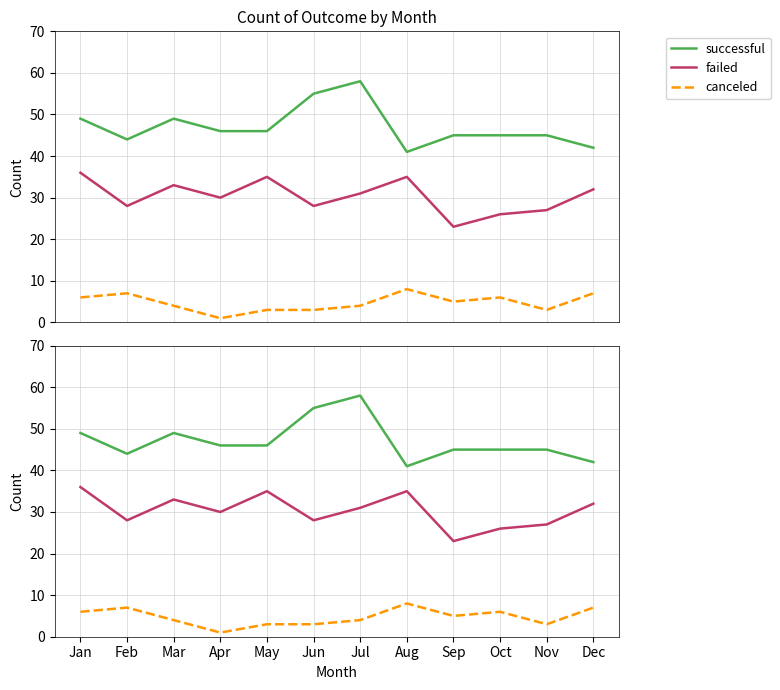

At which label is canceled closest to 4?

Mar